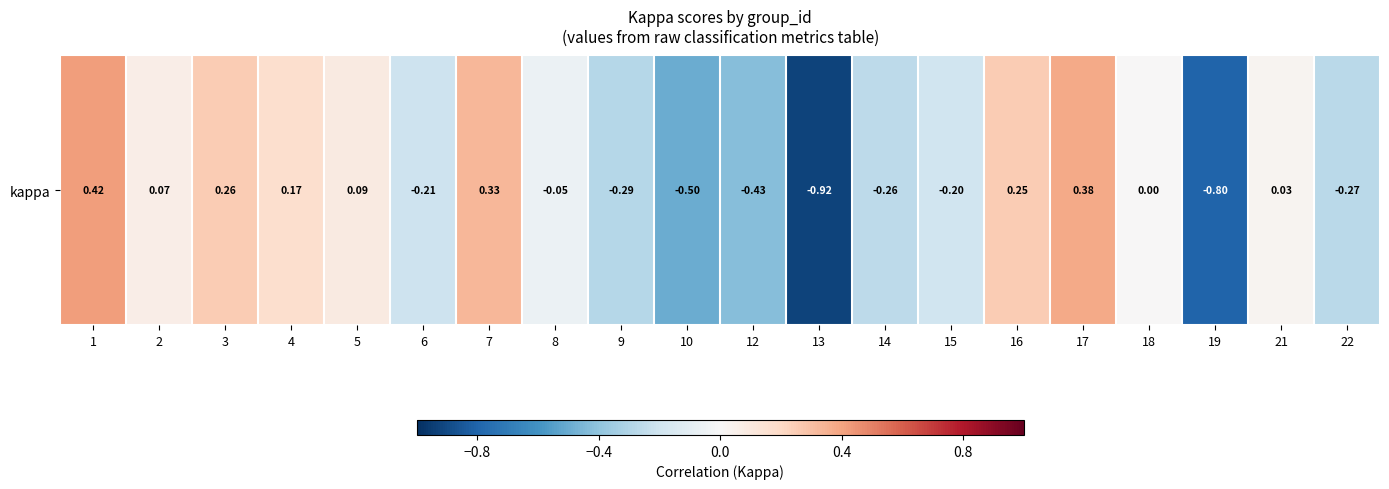

What is the sum of all values?

-1.9